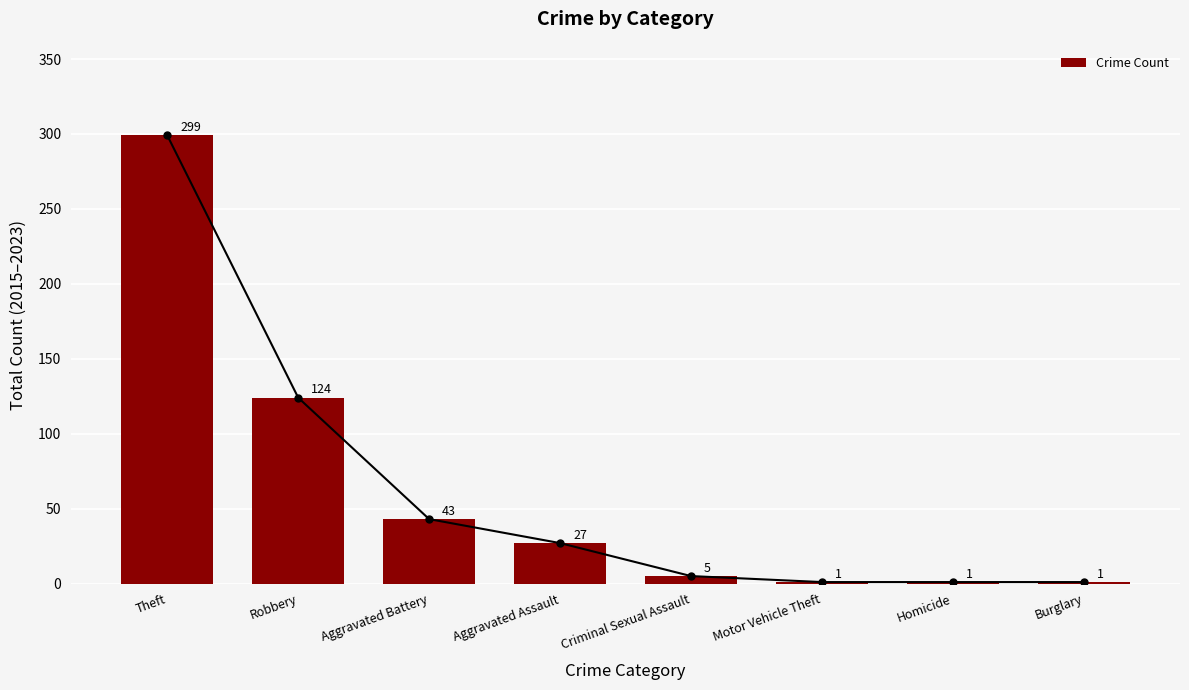

Reading left to right, transcribe all the data shown in this chart.

Theft=299	Robbery=124	Aggravated Battery=43	Aggravated Assault=27	Criminal Sexual Assault=5	Motor Vehicle Theft=1	Homicide=1	Burglary=1